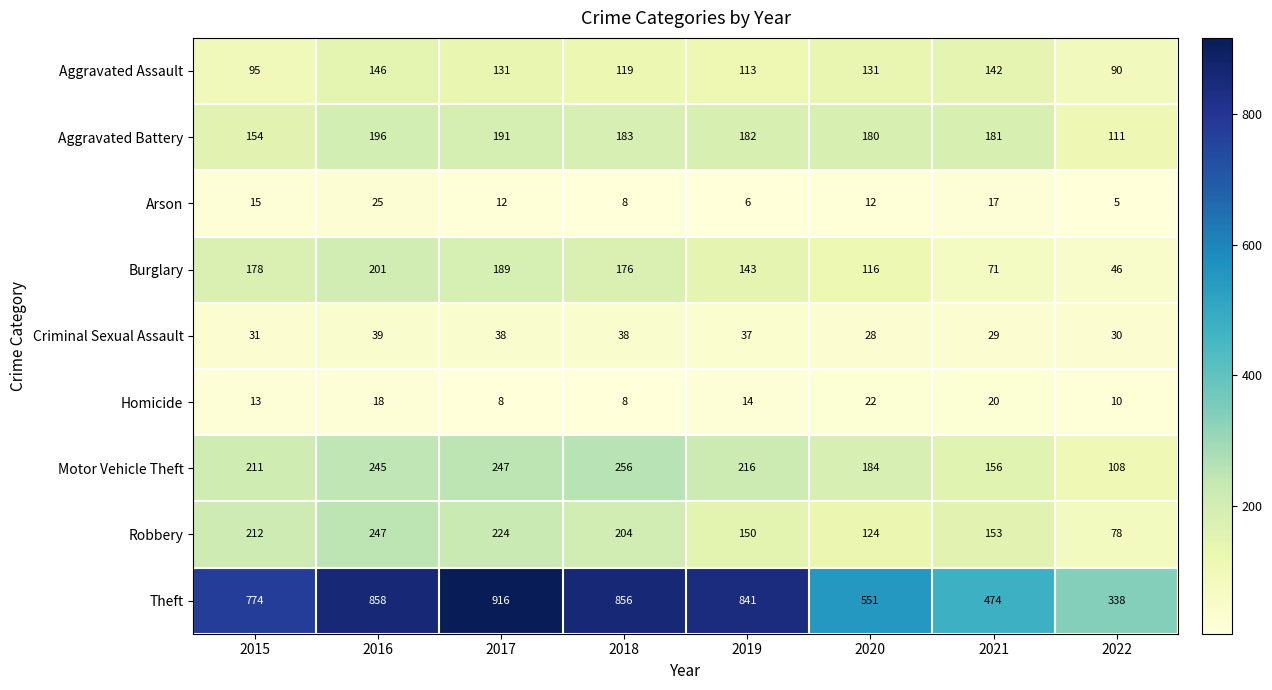

Between 2018 and 2019, which series saw the biggest shift?

Robbery